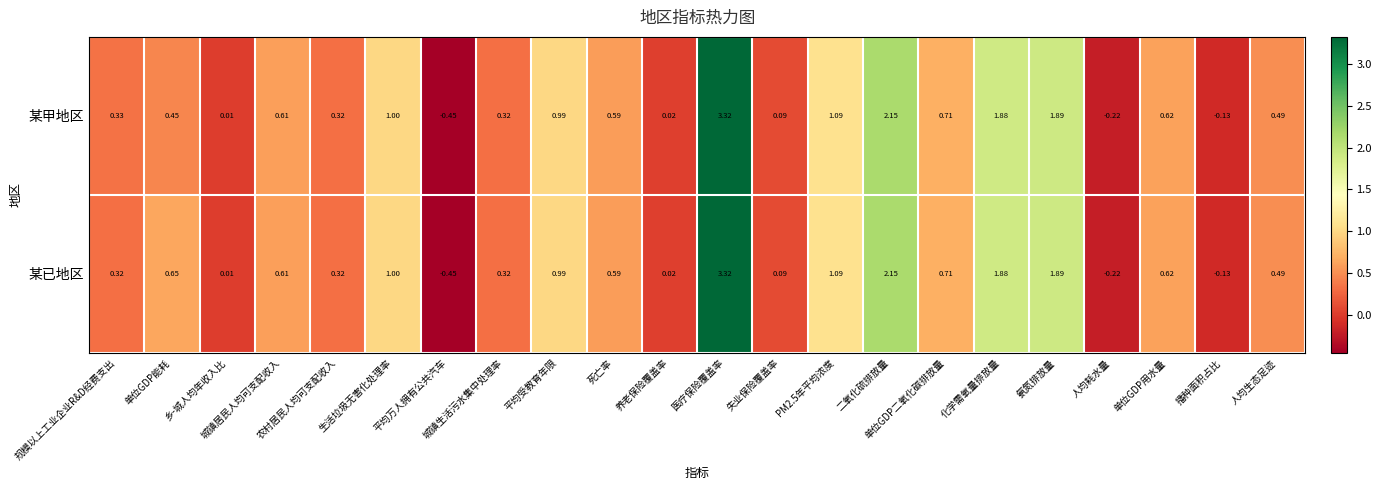

Is the value of 某已地区 at 二氧化硫排放量 greater than the value of 某甲地区 at 氨氮排放量?

Yes